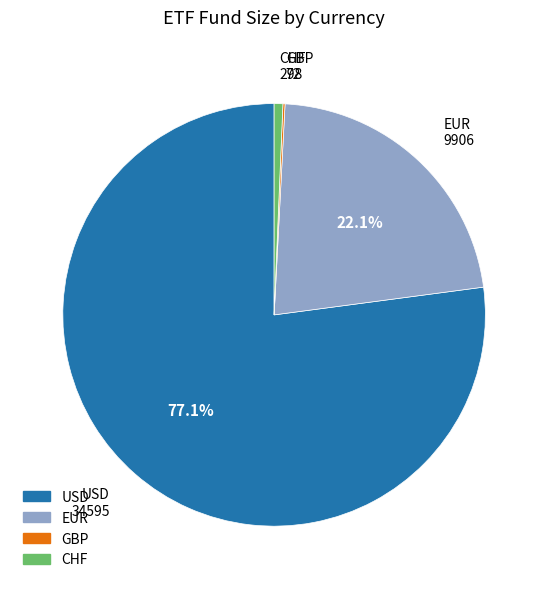

Is there any slice that represents more than half of the pie?

Yes